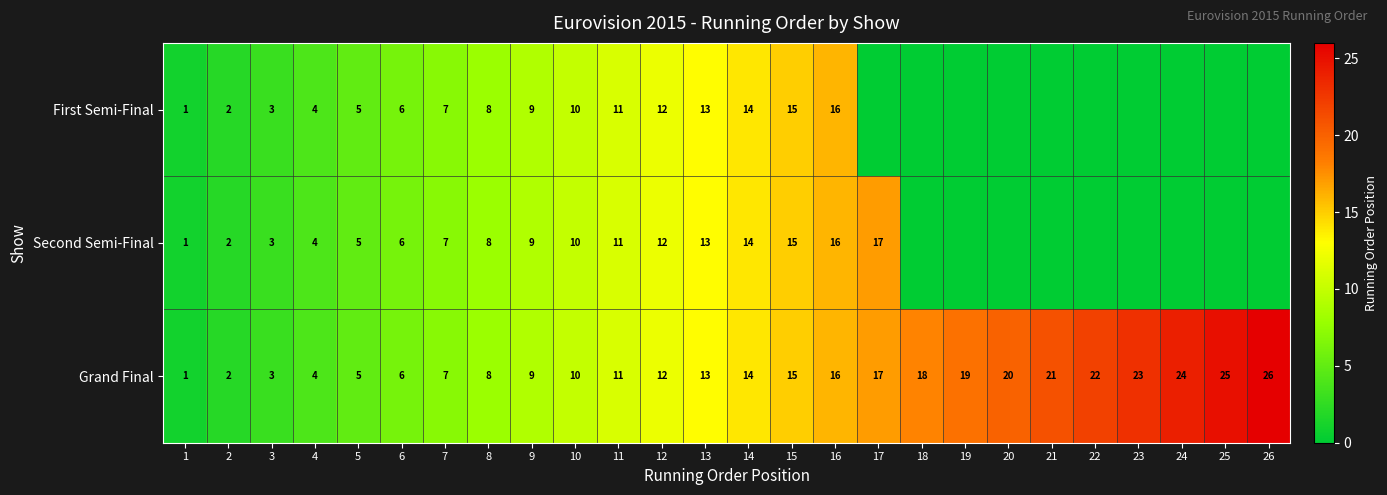

What is the lowest value of the Grand Final series?

1